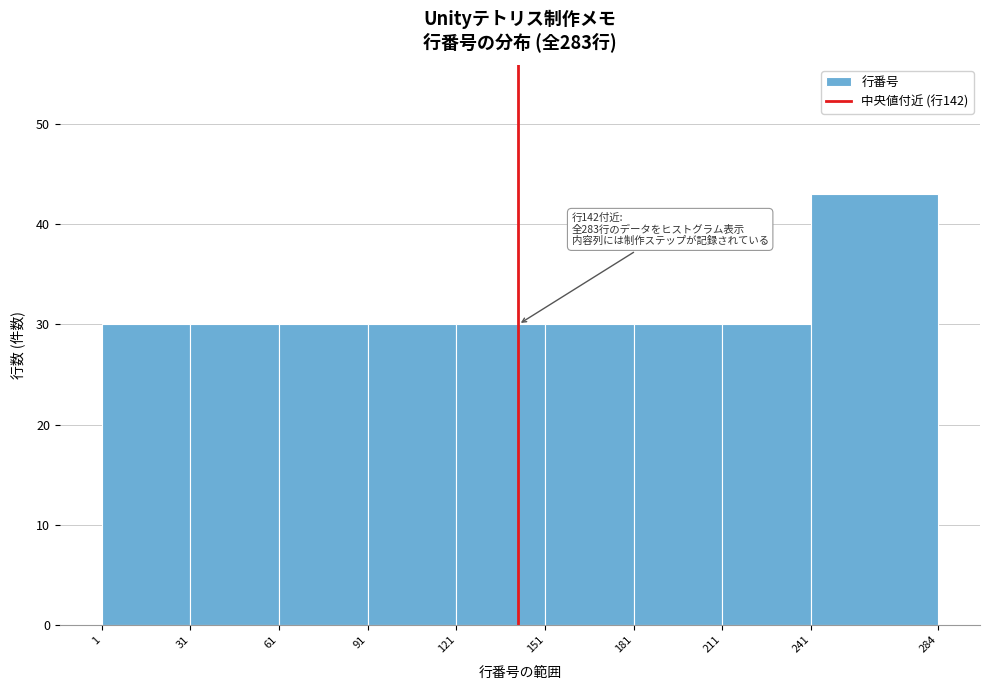

Over which range of the x-axis is the bar tallest?

241 to 284